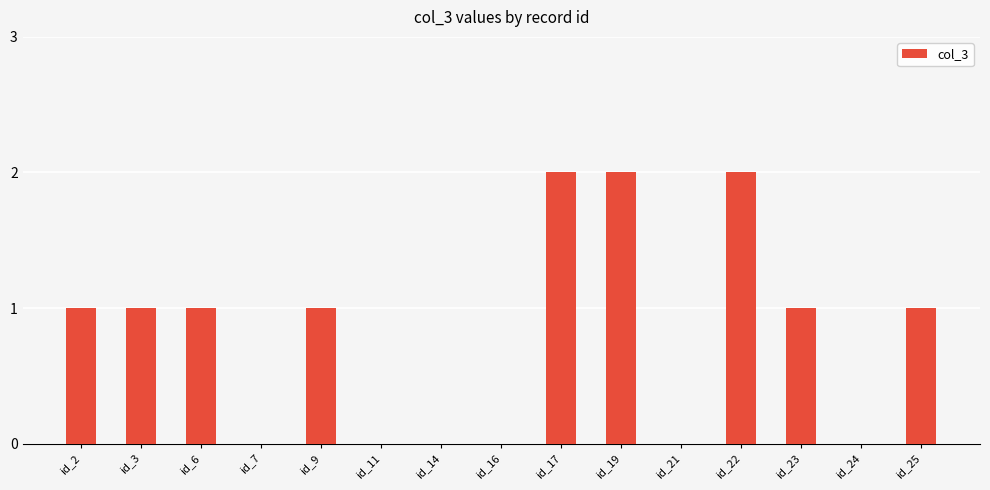

What is the difference between the values at id_21 and id_23?

1